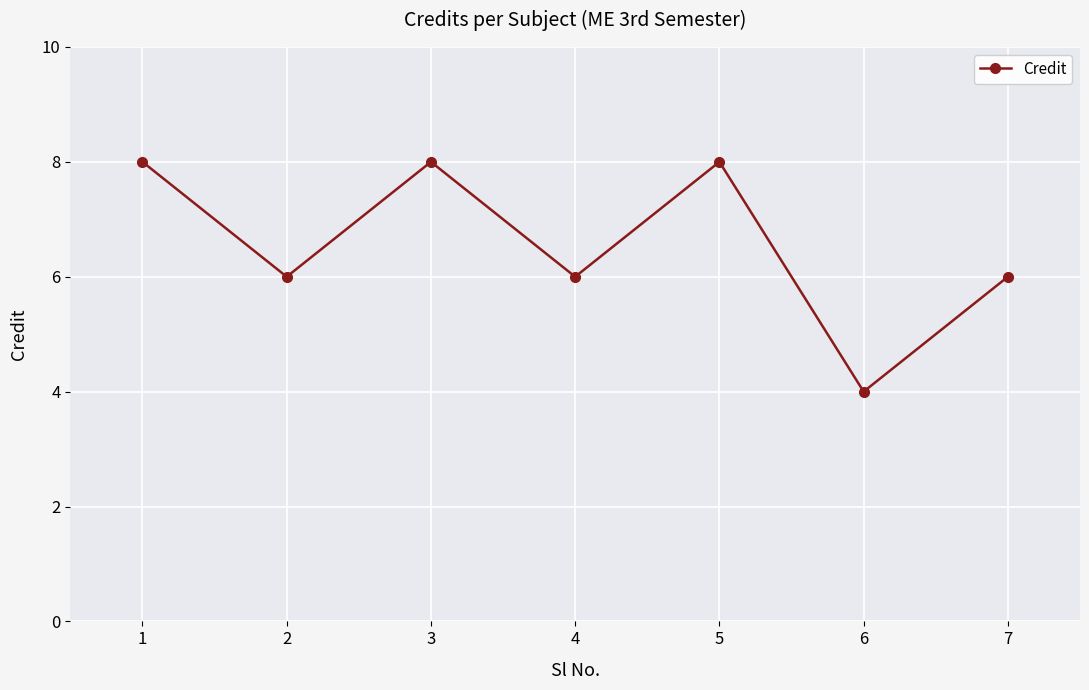

What is the ratio of the value at 6 to the value at 1?

0.5